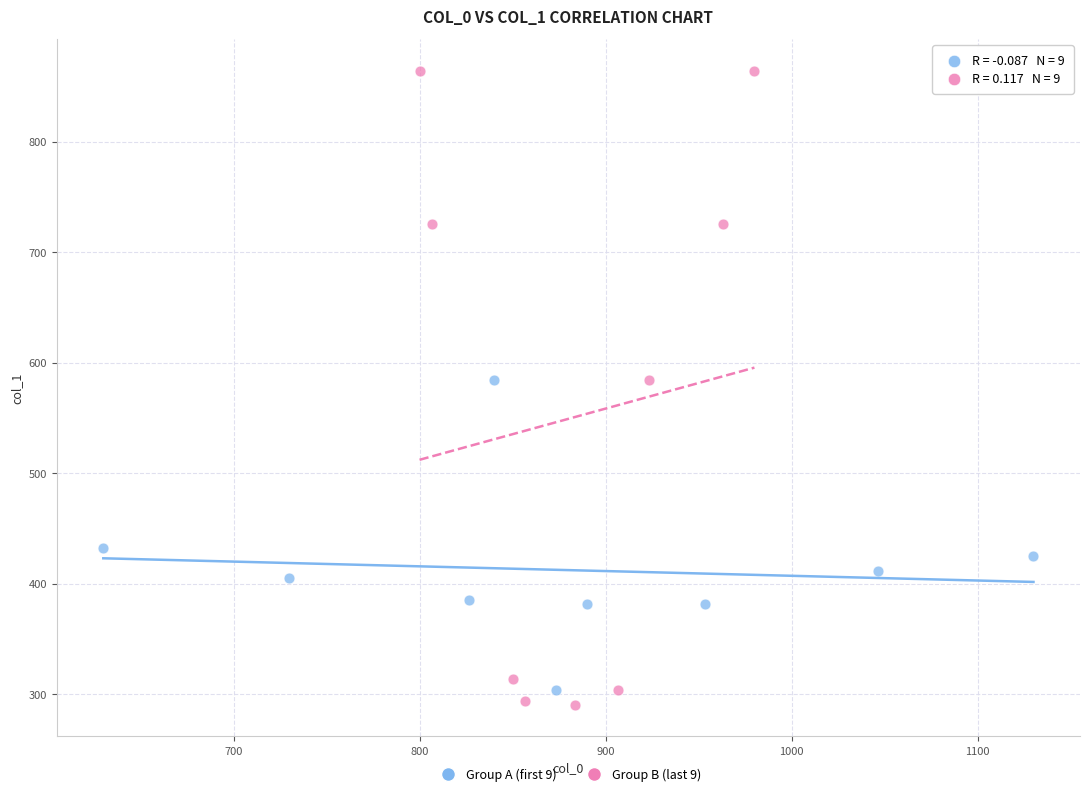

Which series has the widest spread of Y values?

Group B (last 9)